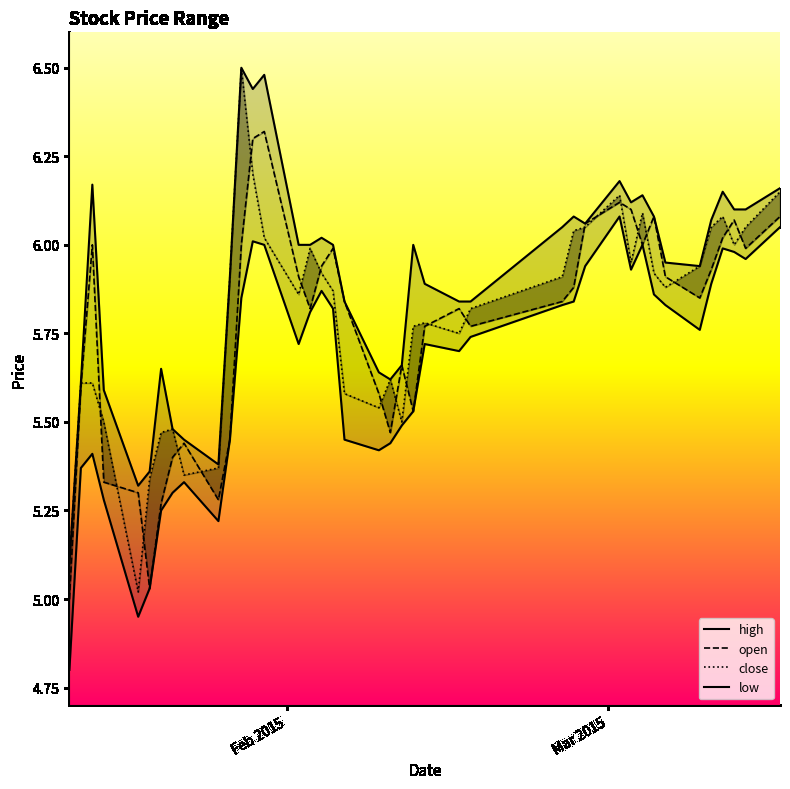

The value of close at 18 is 9.1. True or false?

False